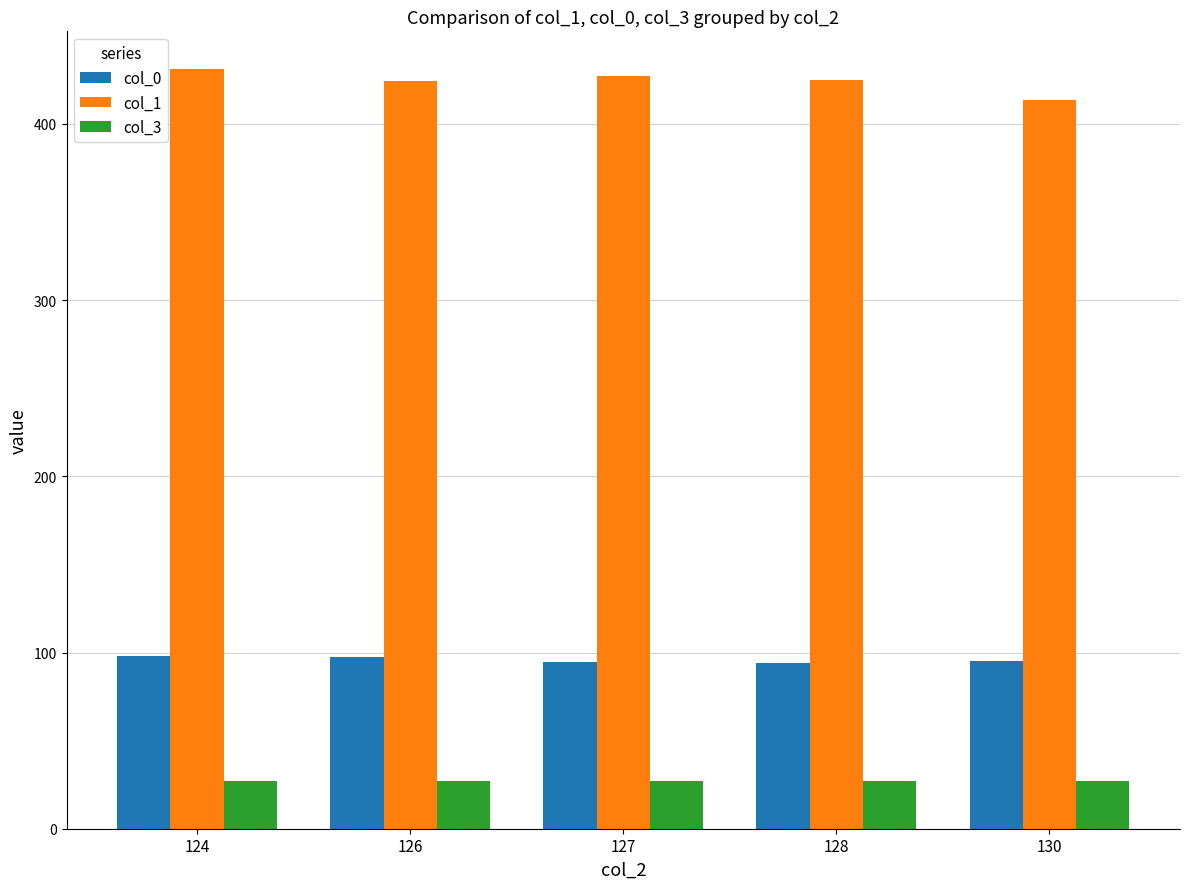

Which label corresponds to the largest value in the chart?

124